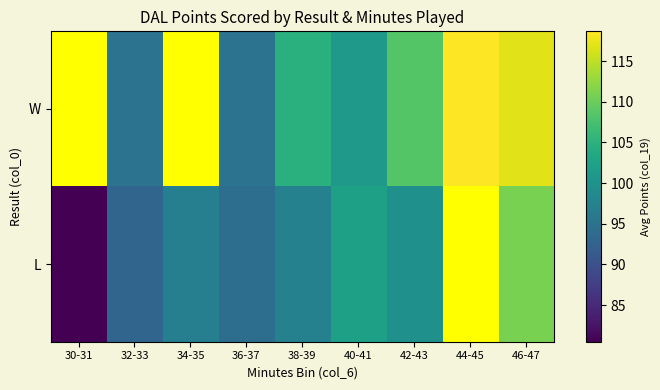

Rank the series by their average value, from lowest to highest.

W, L